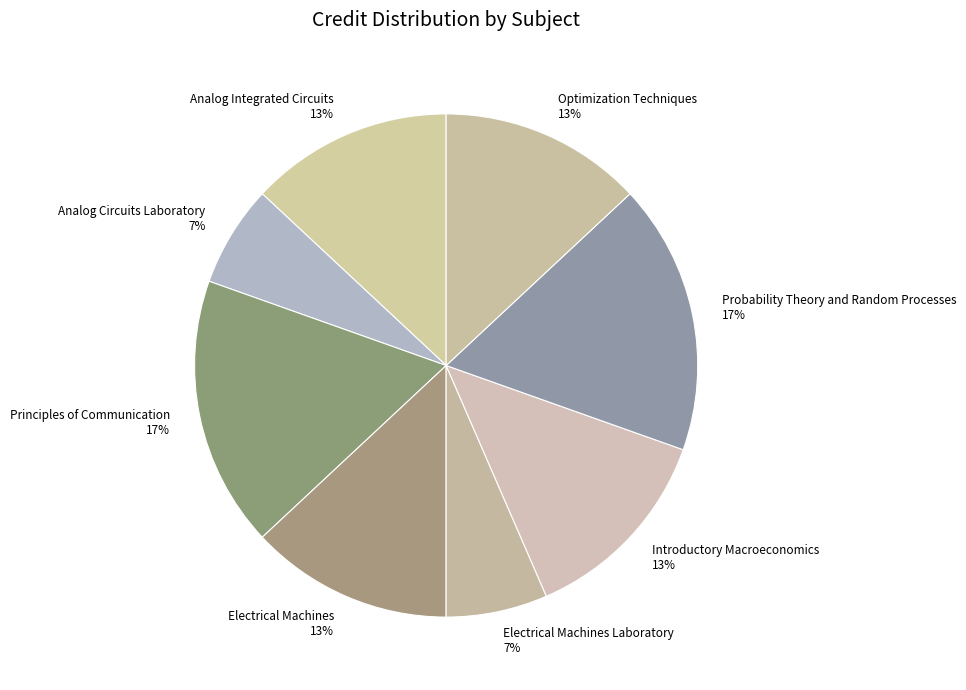

Does Analog Circuits Laboratory represent more than half of the total?

No